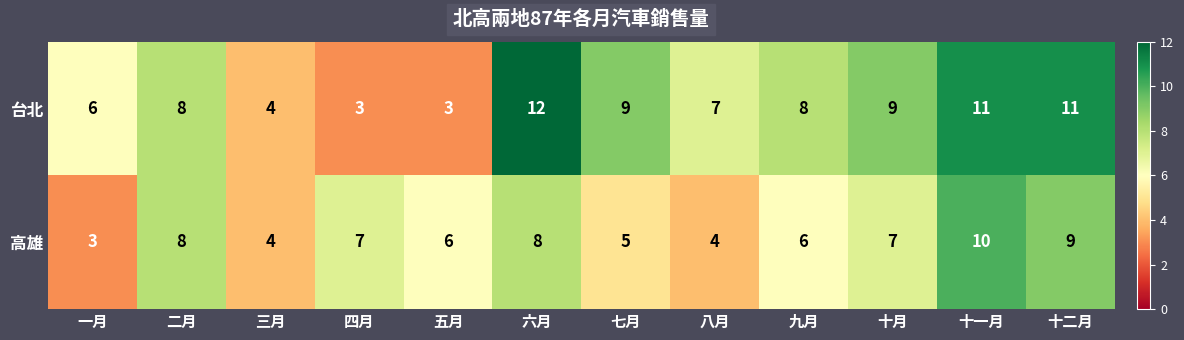

Rank the series by their average value, from lowest to highest.

高雄, 台北